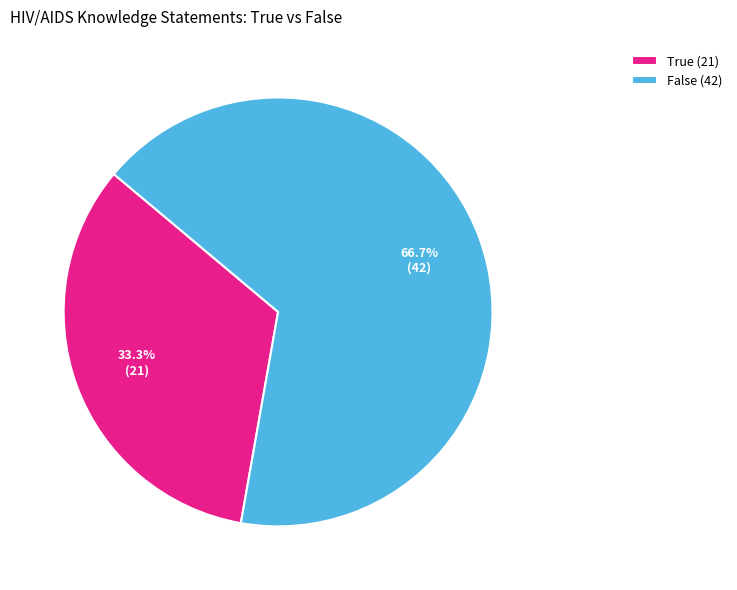

To the nearest percent, what is the difference between the False and True slice percentages?

33%